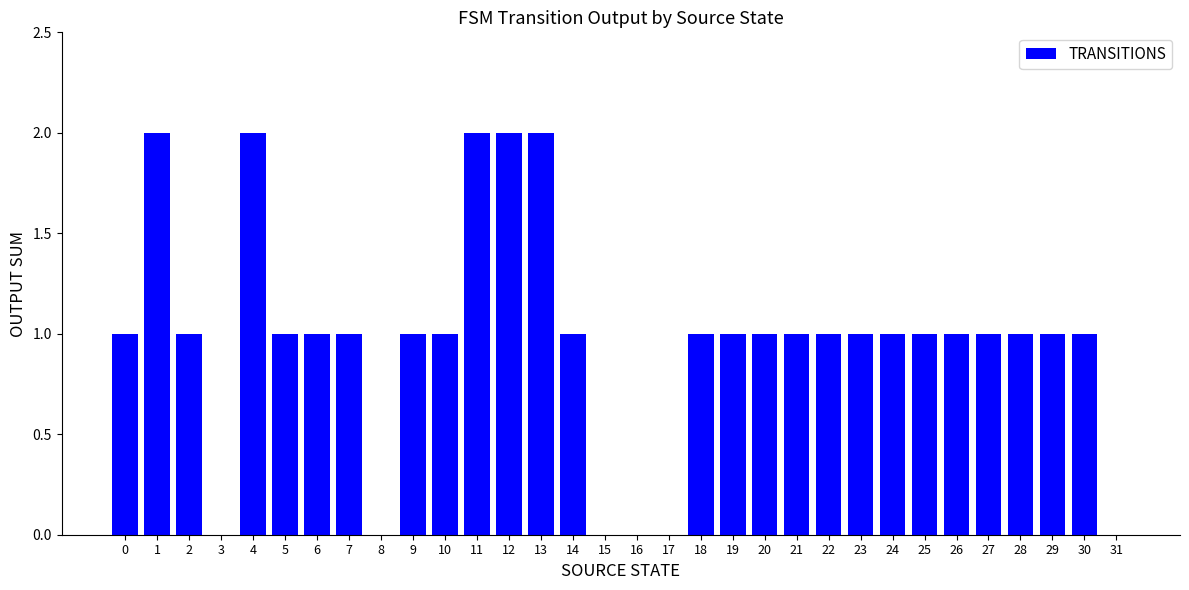

What is the average value?

1